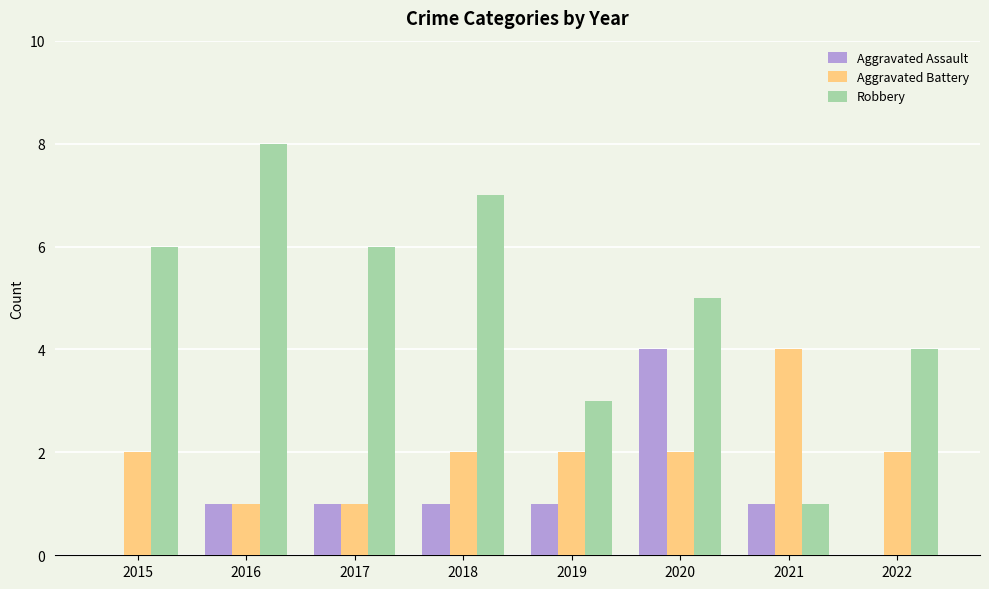

Read the Robbery value at 2015.

6